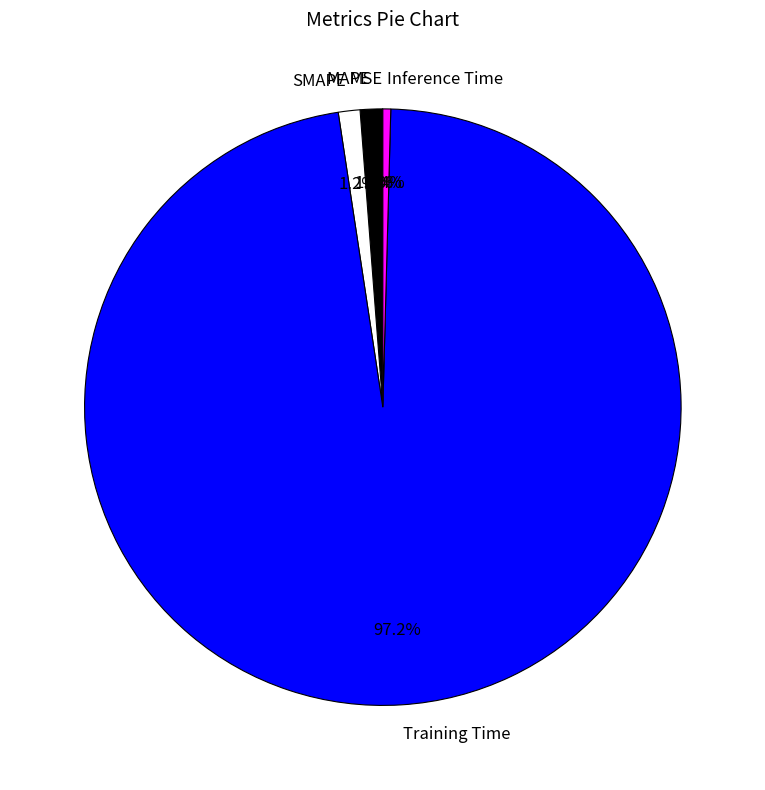

Which slice represents more than half of the pie?

Training Time